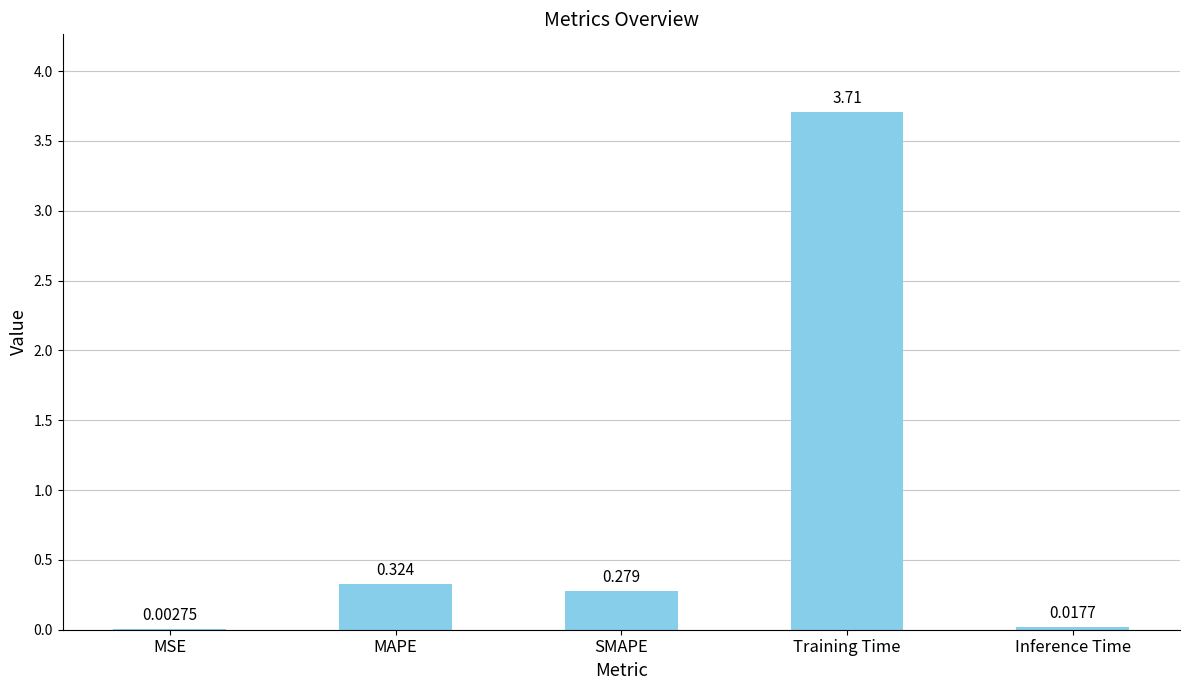

What is the sum of all values?

4.3